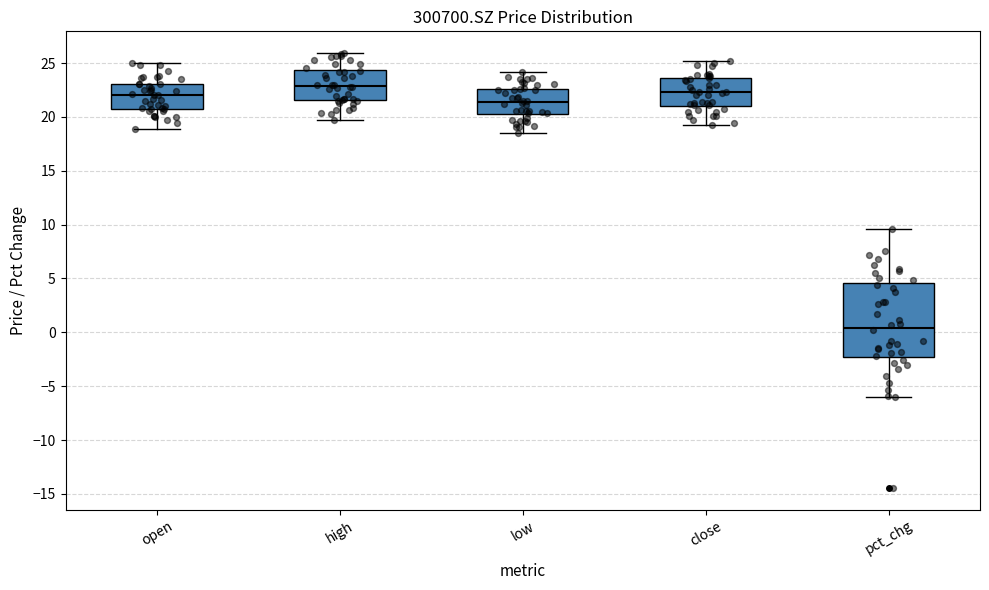

Where does the median line of the box for low sit on the y-axis? The values are not printed on the chart, so give them approximately, as read against the axis.

21.5